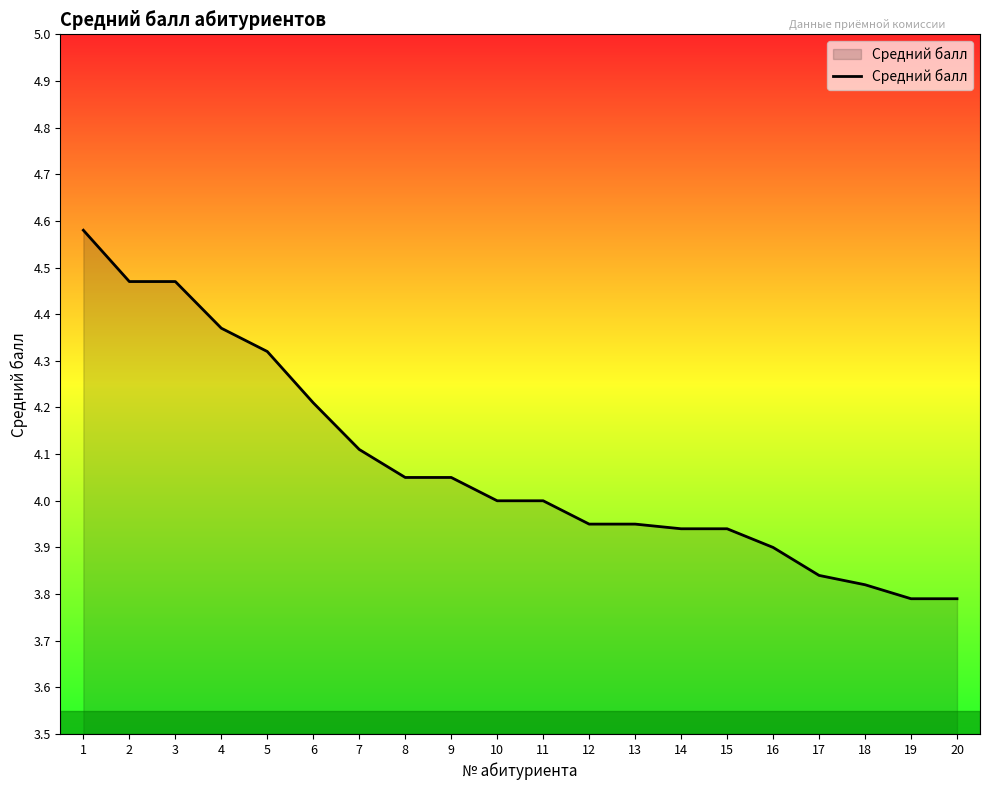

What is the ratio of the value at 6 to the value at 16?

1.1